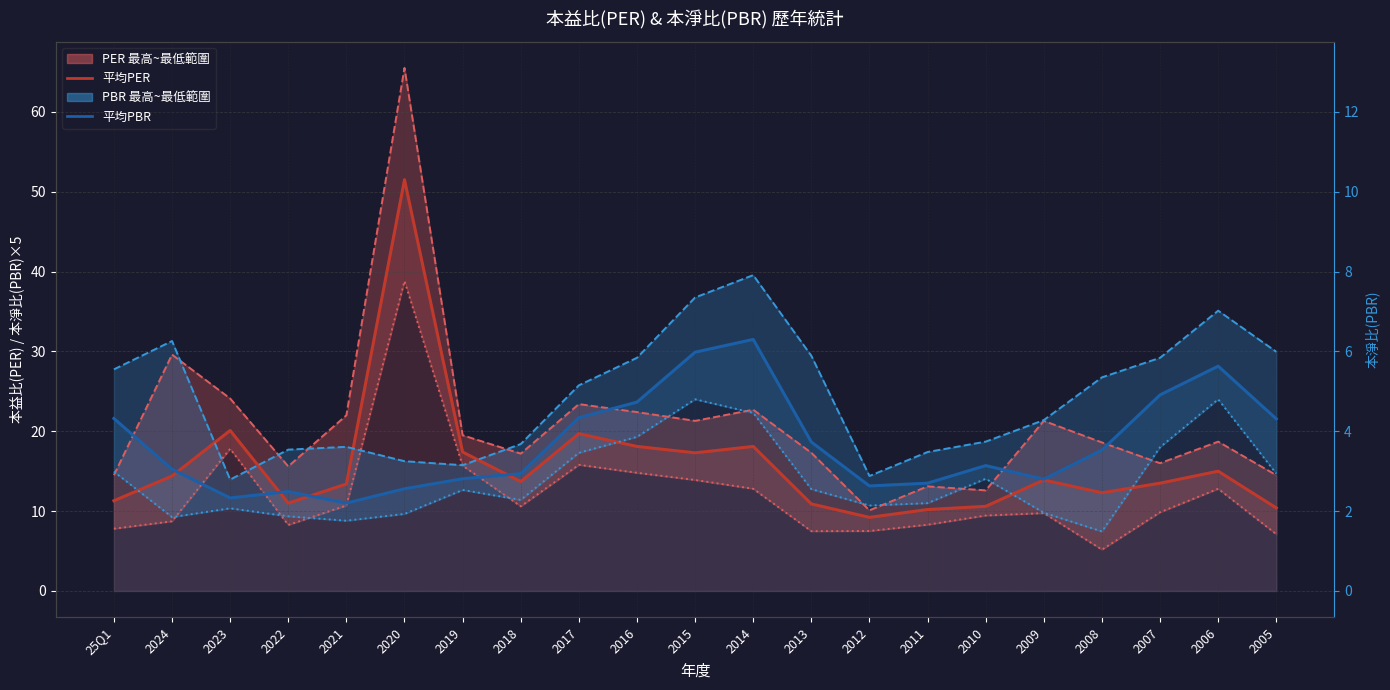

True or false: 平均PBR (×5) and 平均PER intersect in this chart.

True